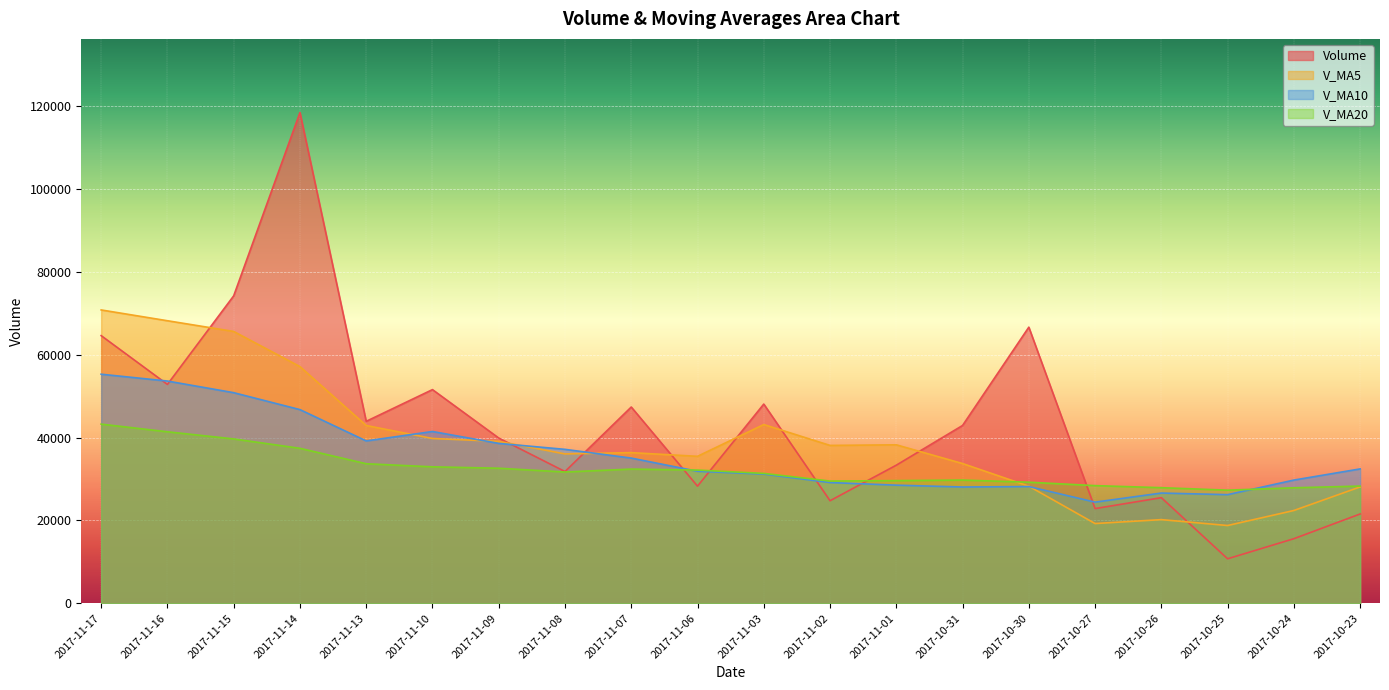

What is the difference between the highest and lowest values at 2017-10-23?

10882.8